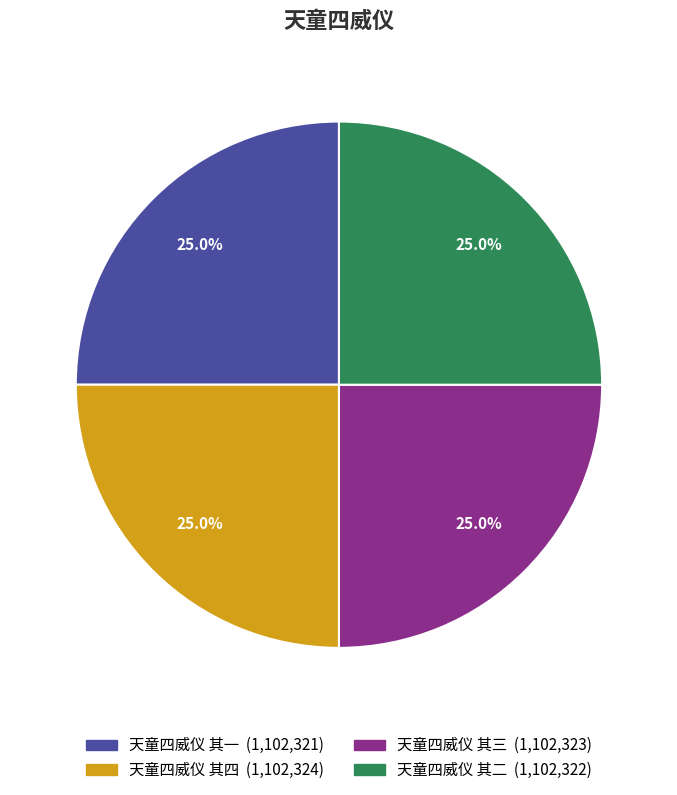

Does any single category account for the majority?

No